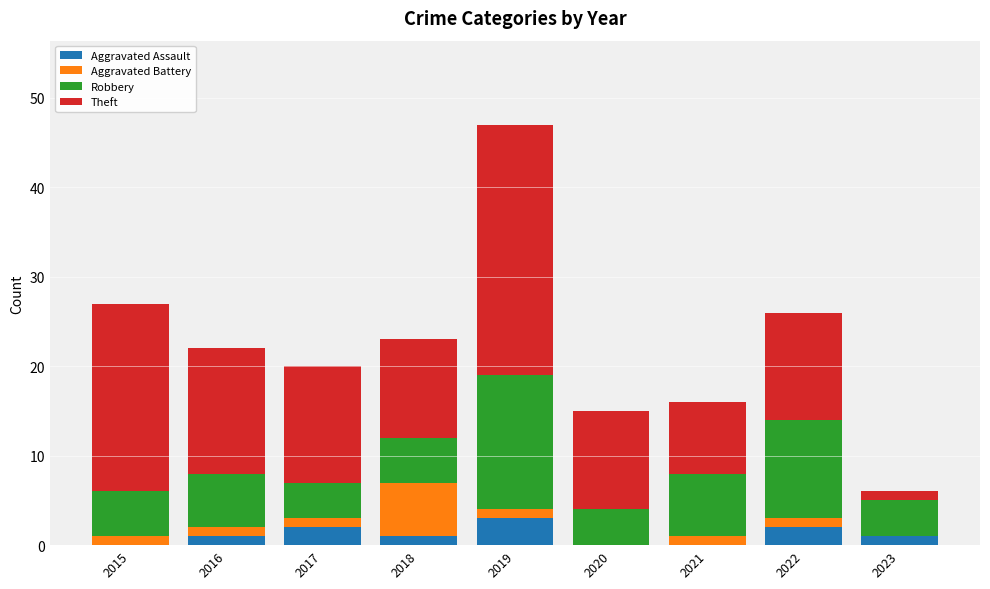

What is the highest value of the Aggravated Assault series?

3